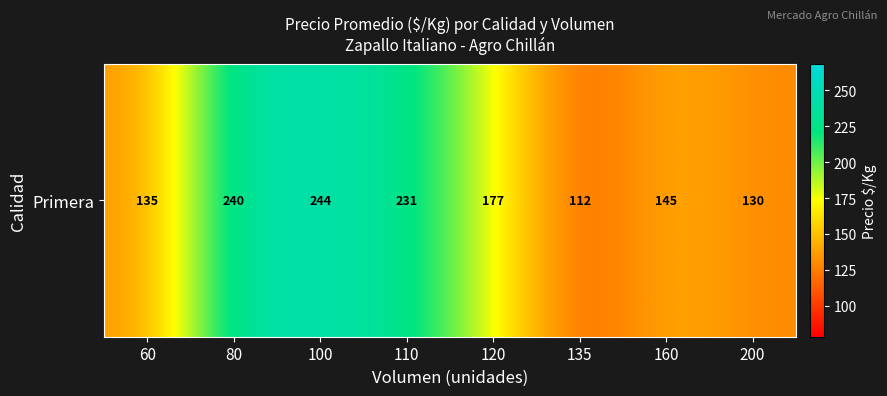

List the labels in order of value, largest first.

100, 80, 110, 120, 160, 60, 200, 135